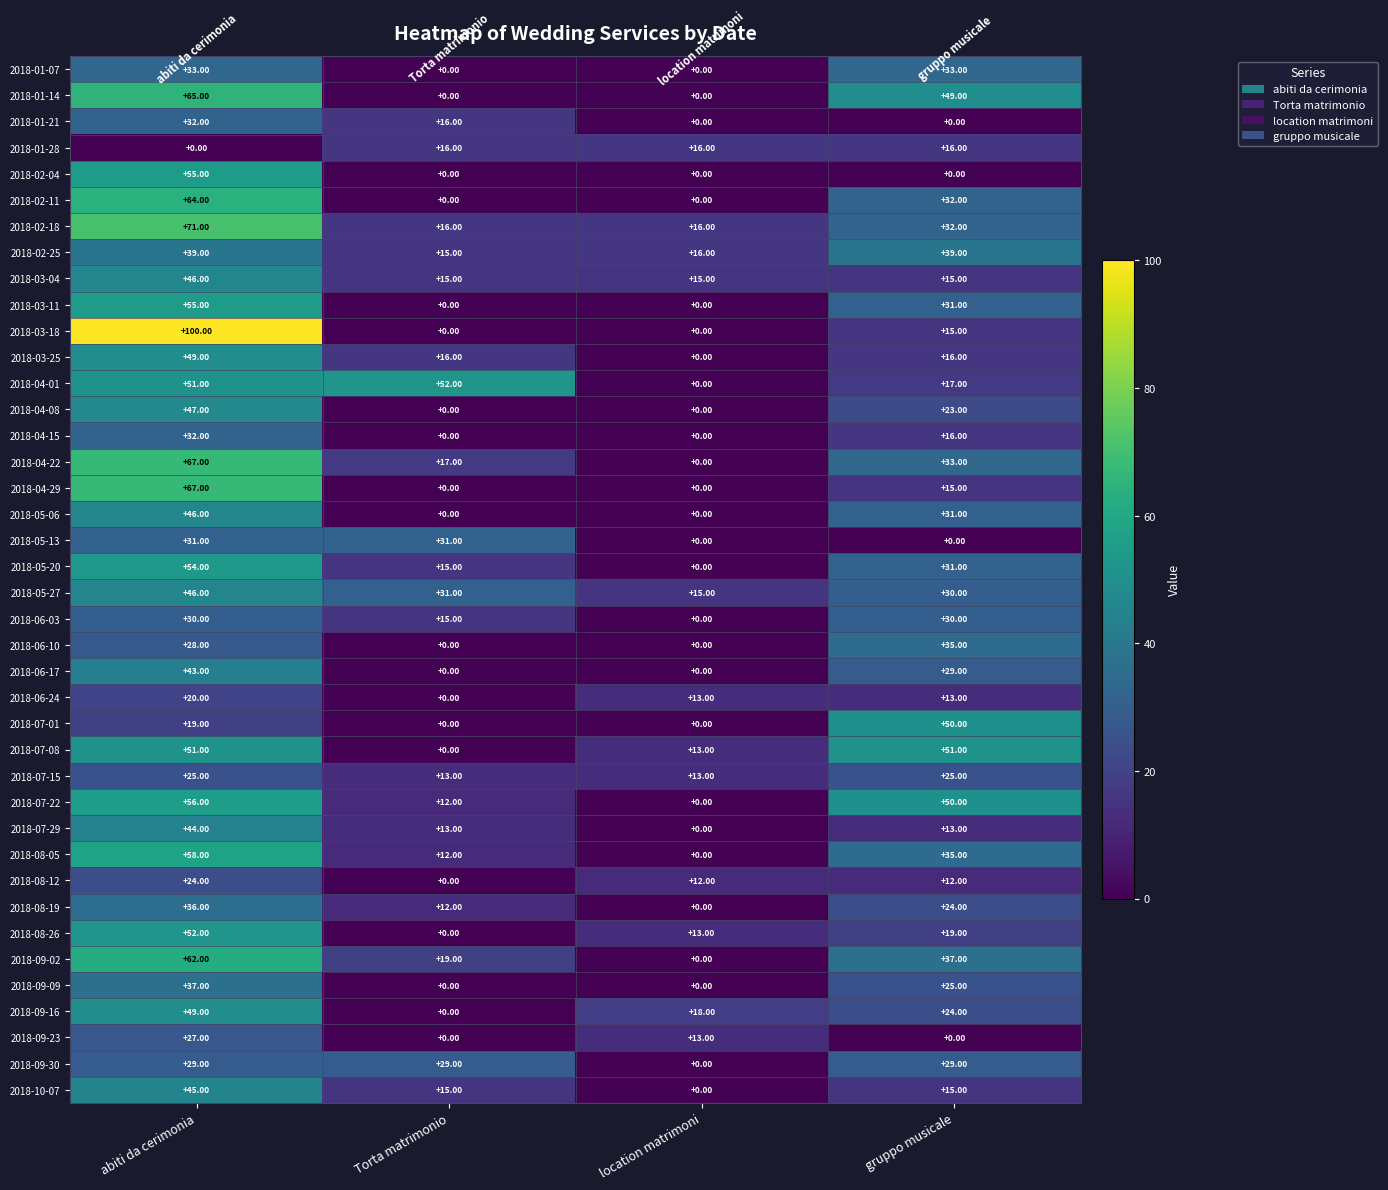

Is the value of 2018-06-03 at location matrimoni greater than the value of 2018-07-22 at abiti da cerimonia?

No